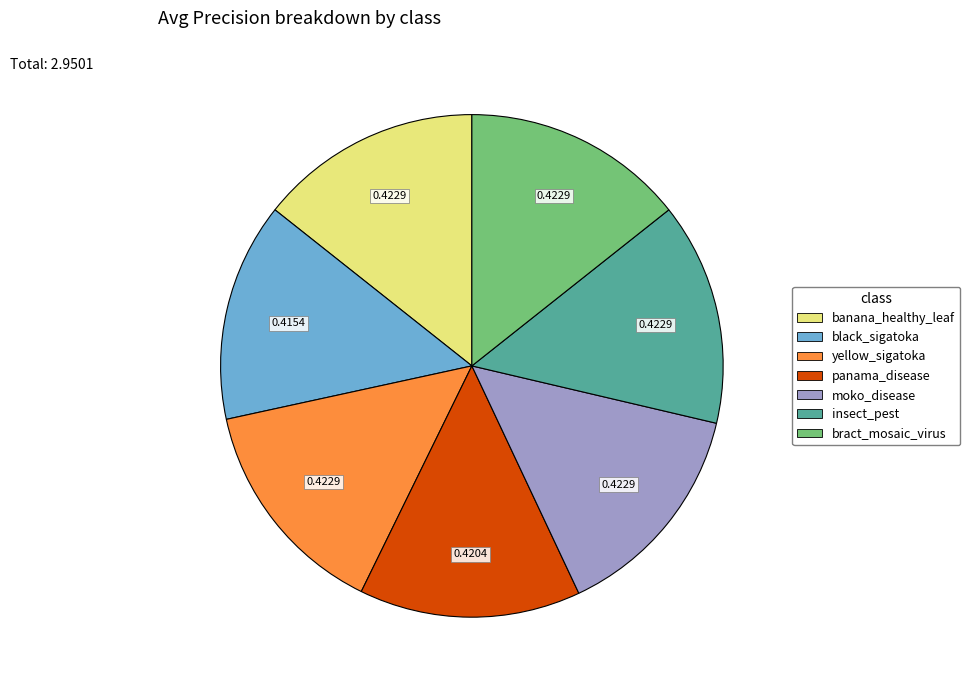

True or false: moko_disease accounts for 14% of the total.

True